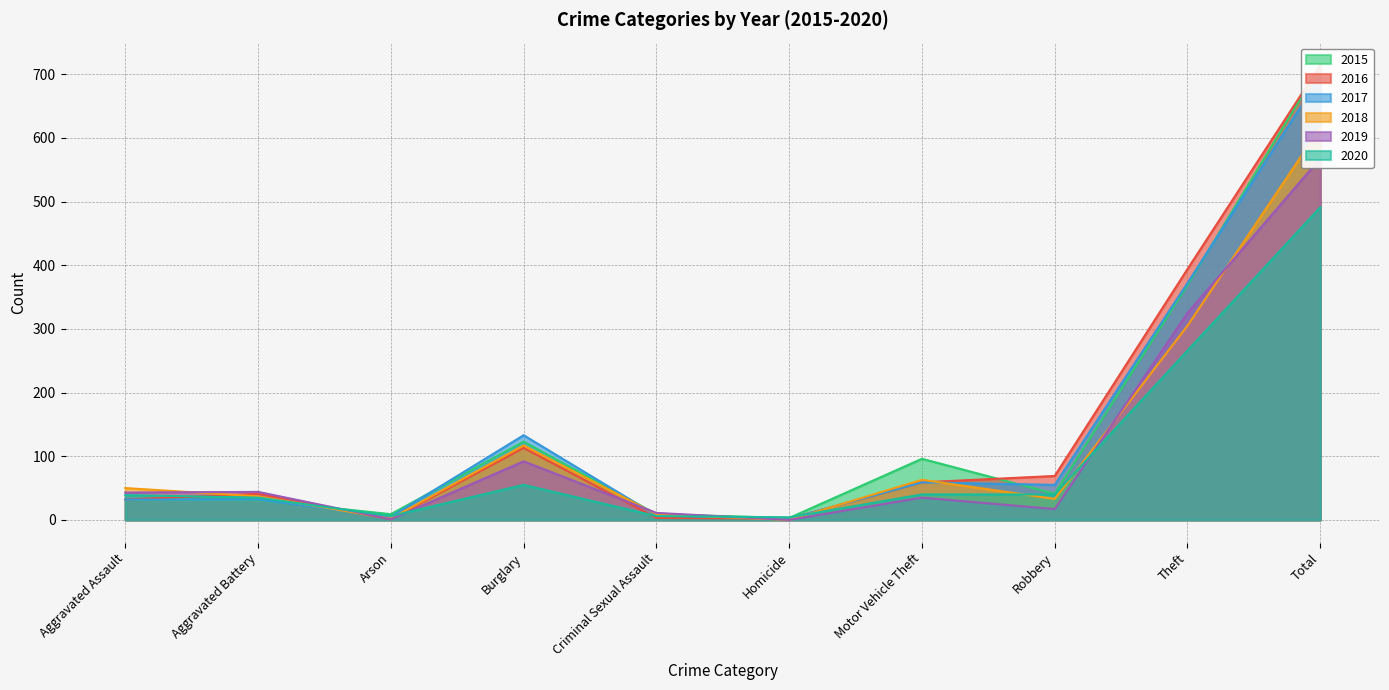

What position from the left is Homicide?

6